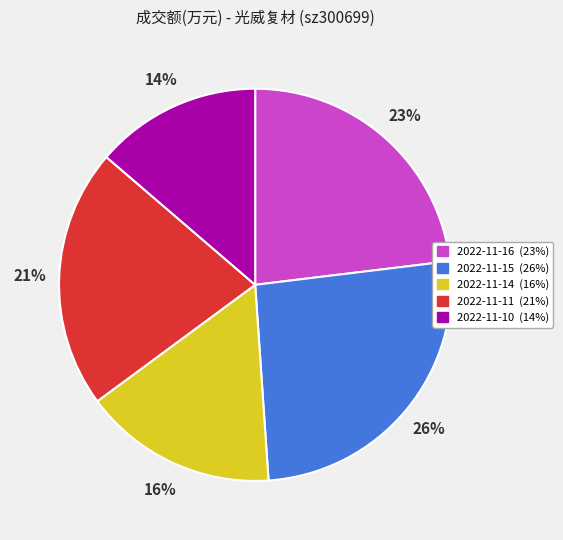

Rank the categories by value from highest to lowest.

2022-11-15, 2022-11-16, 2022-11-11, 2022-11-14, 2022-11-10